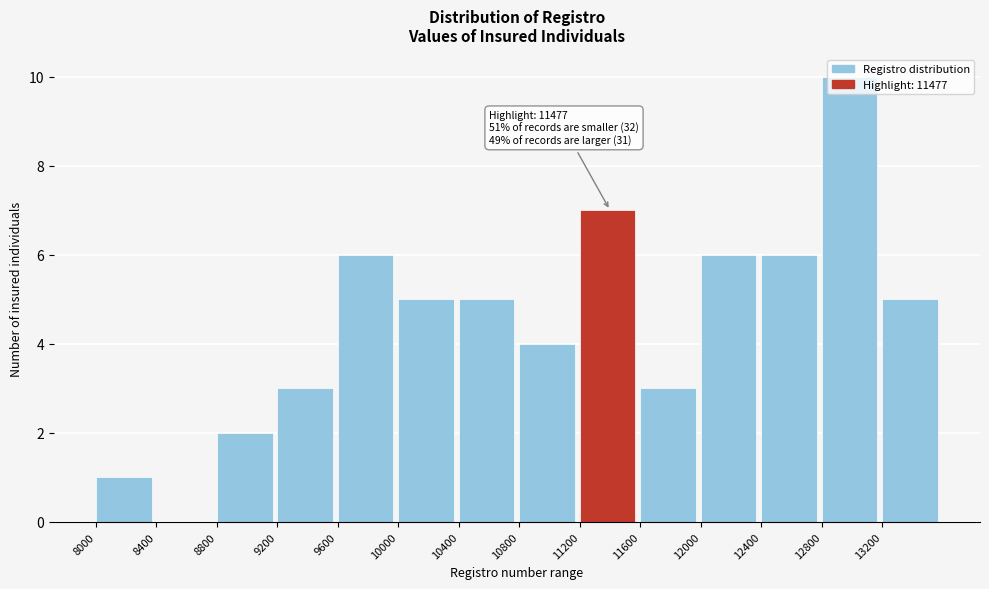

Over which range of the x-axis is the bar tallest?

12800 to 13200